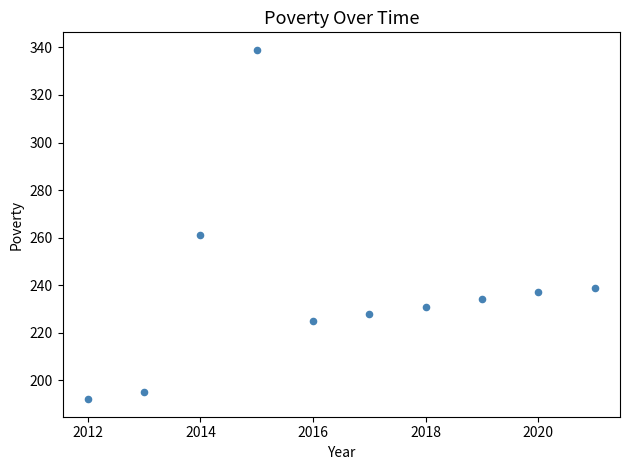

What Y value in the scatter plot is closest to 265?

261